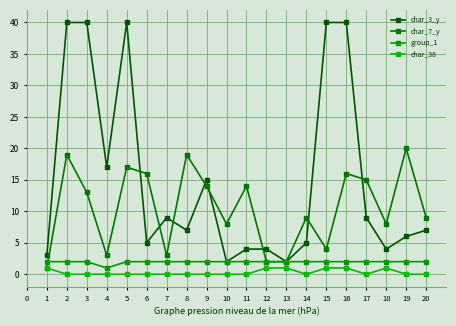

How many series are shown in this chart?

4